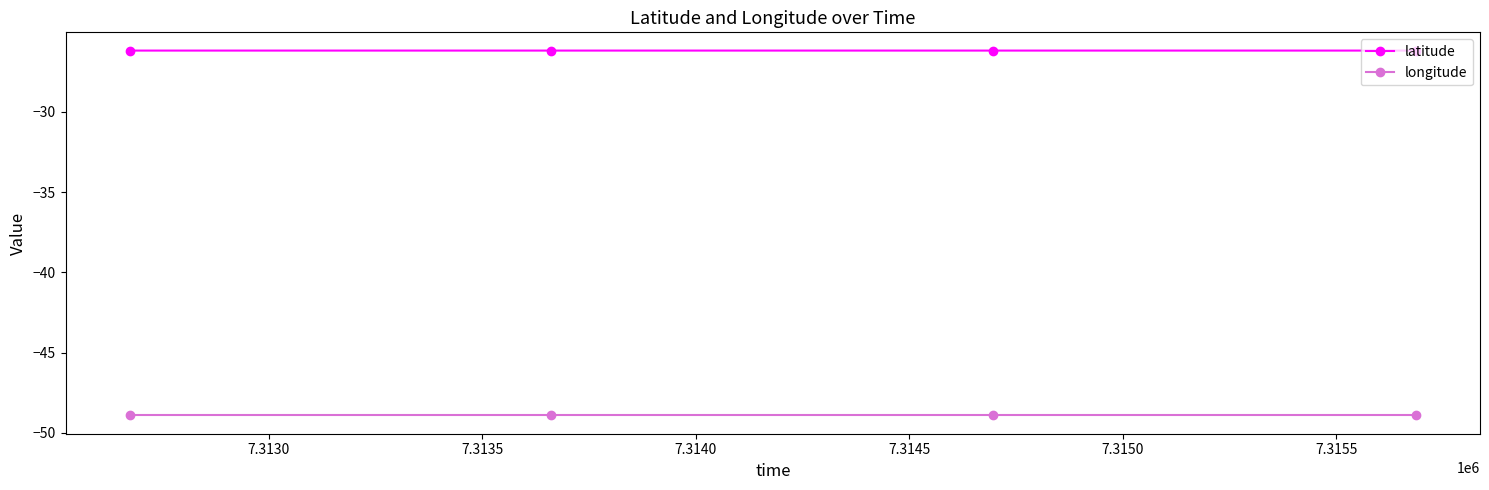

True or false: latitude and longitude cross at least once.

False